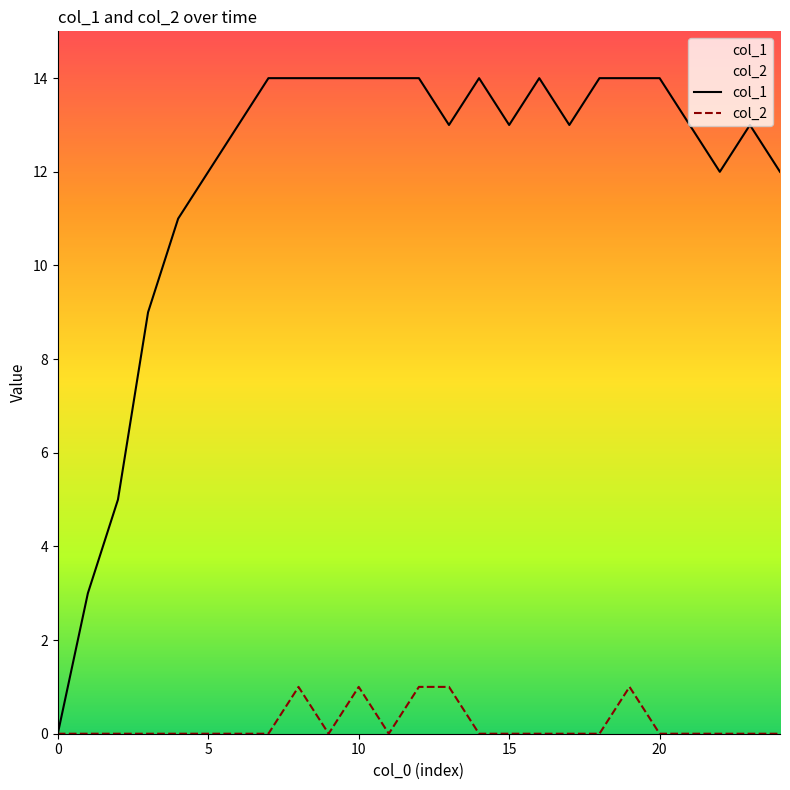

In col_1, how many points are higher than both neighbors (excluding endpoints)?

3